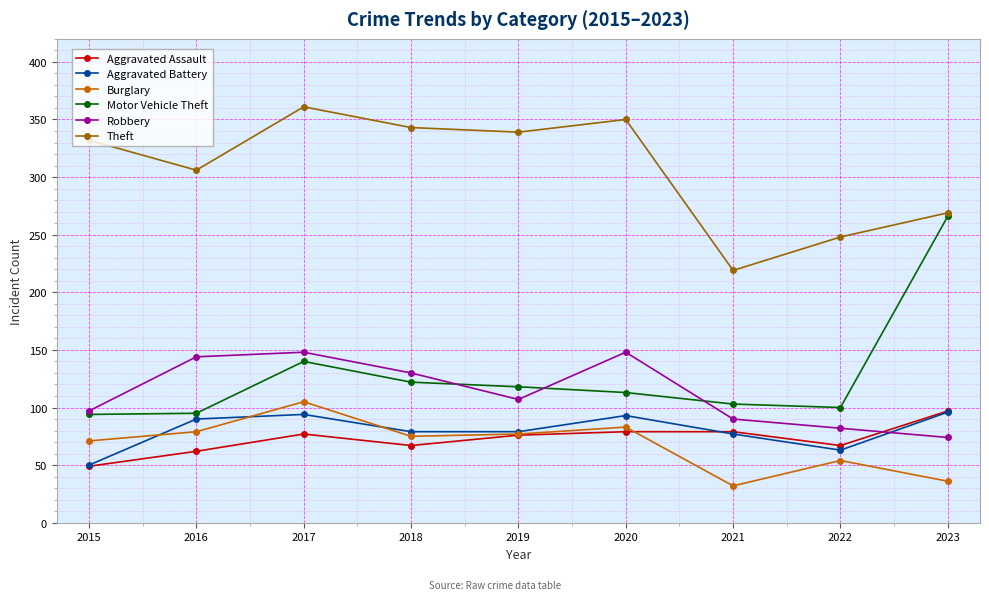

Is it true that Motor Vehicle Theft equals 165 at 2023?

False